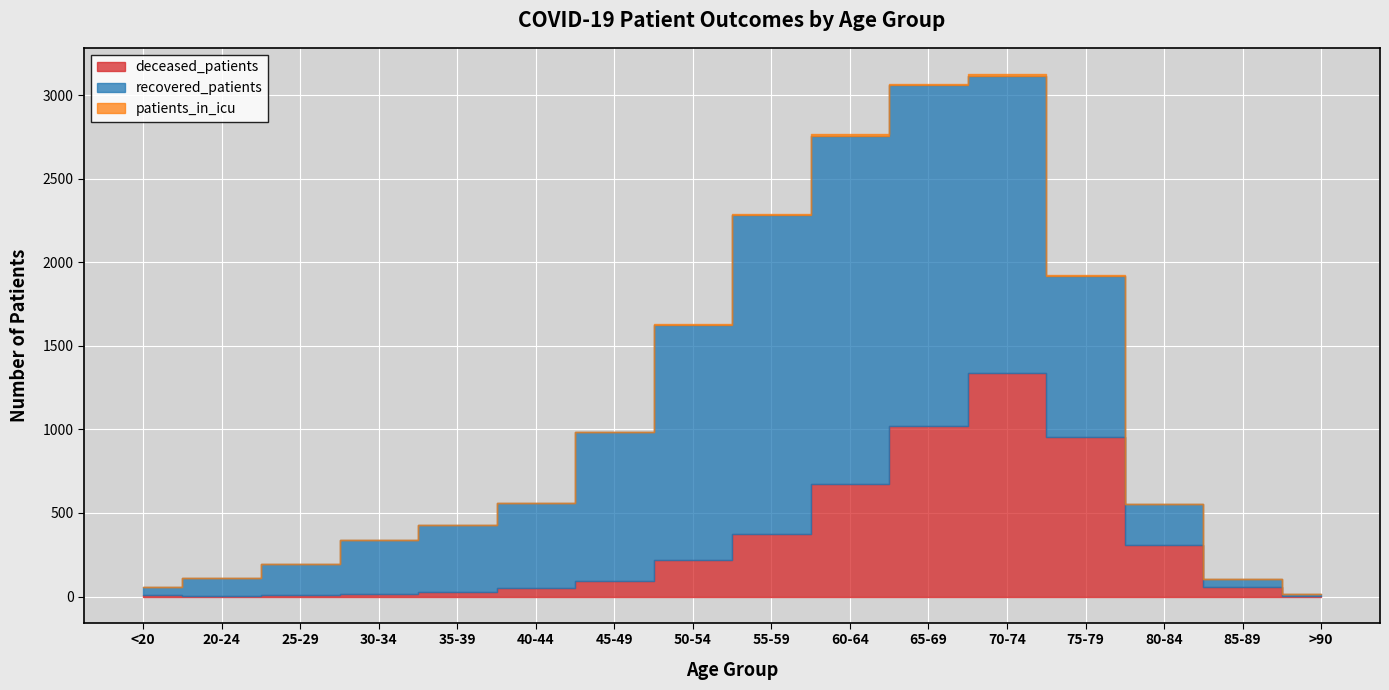

Reading left to right, transcribe all the data shown in this chart.

deceased_patients: <20=7	20-24=1	25-29=12	30-34=13	35-39=26	40-44=50	45-49=93	50-54=217	55-59=376	60-64=676	65-69=1020	70-74=1340	75-79=955	80-84=310	85-89=55	>90=5
recovered_patients: <20=48	20-24=110	25-29=185	30-34=323	35-39=402	40-44=507	45-49=890	50-54=1410	55-59=1908	60-64=2079	65-69=2040	70-74=1773	75-79=965	80-84=243	85-89=48	>90=9
patients_in_icu: <20=1	20-24=0	25-29=0	30-34=2	35-39=1	40-44=3	45-49=3	50-54=4	55-59=5	60-64=10	65-69=7	70-74=13	75-79=6	80-84=3	85-89=0	>90=0